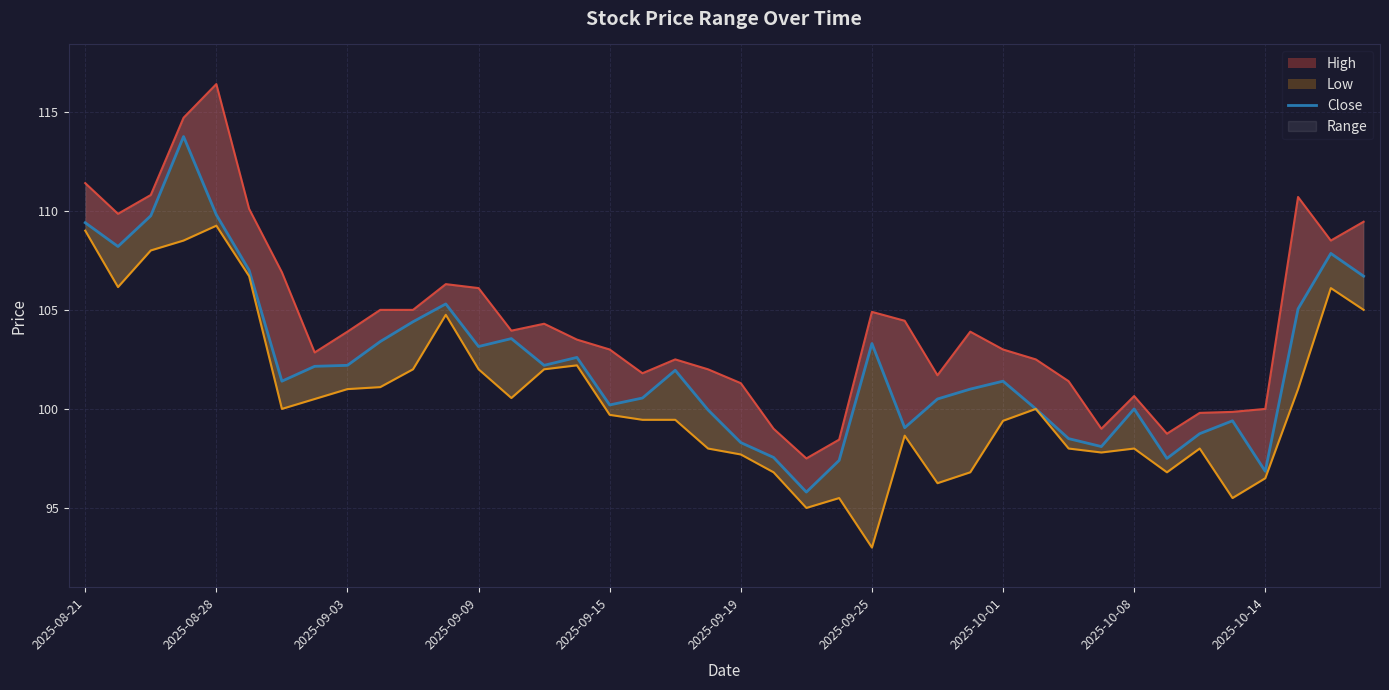

Rank the series by their maximum value, from lowest to highest.

Low_line, Close, High_line